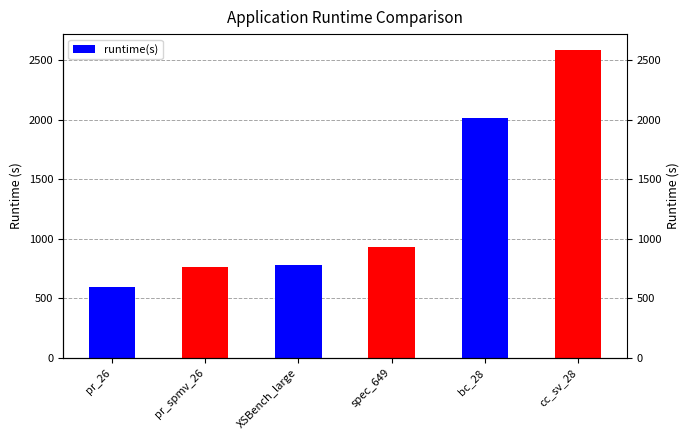

What position from the right is pr_26?

6